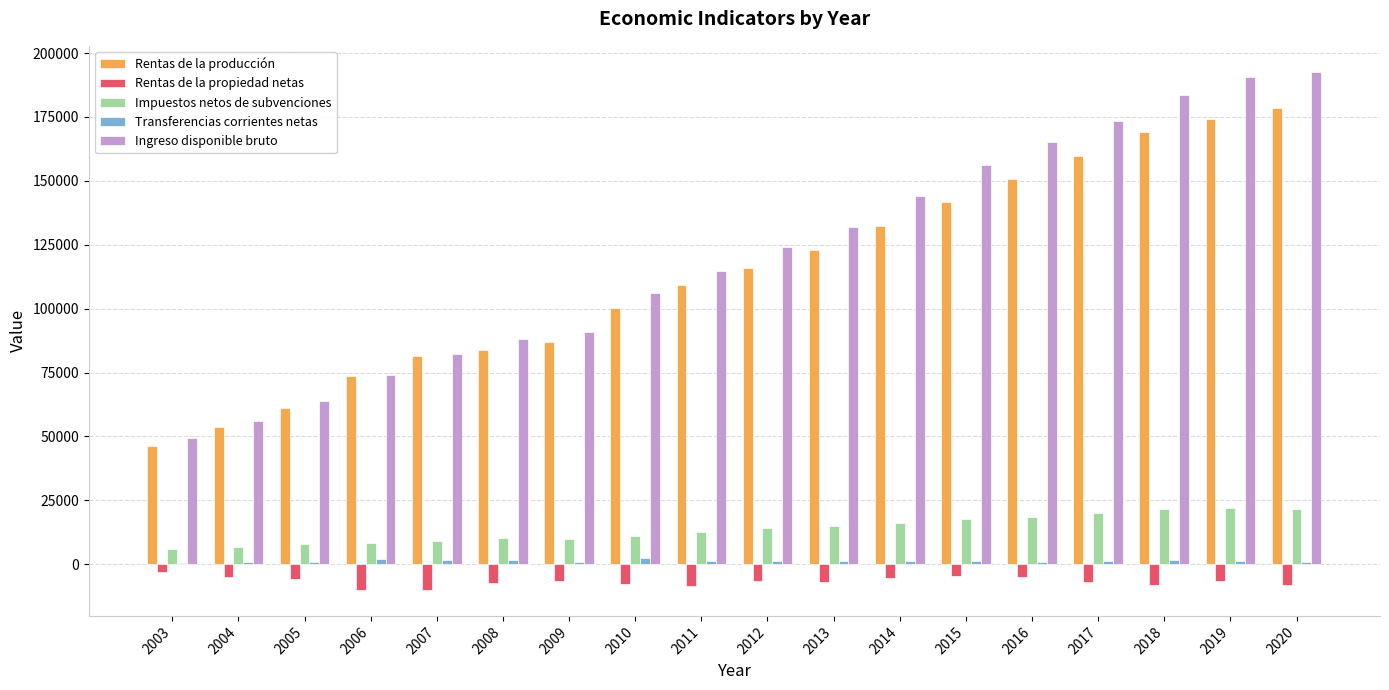

What is the sum of all Rentas de la propiedad netas values?

-123509